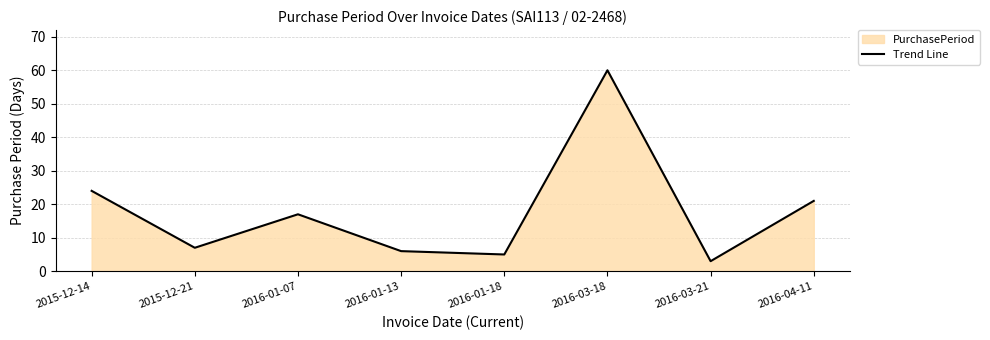

How many values exceed 17?

3